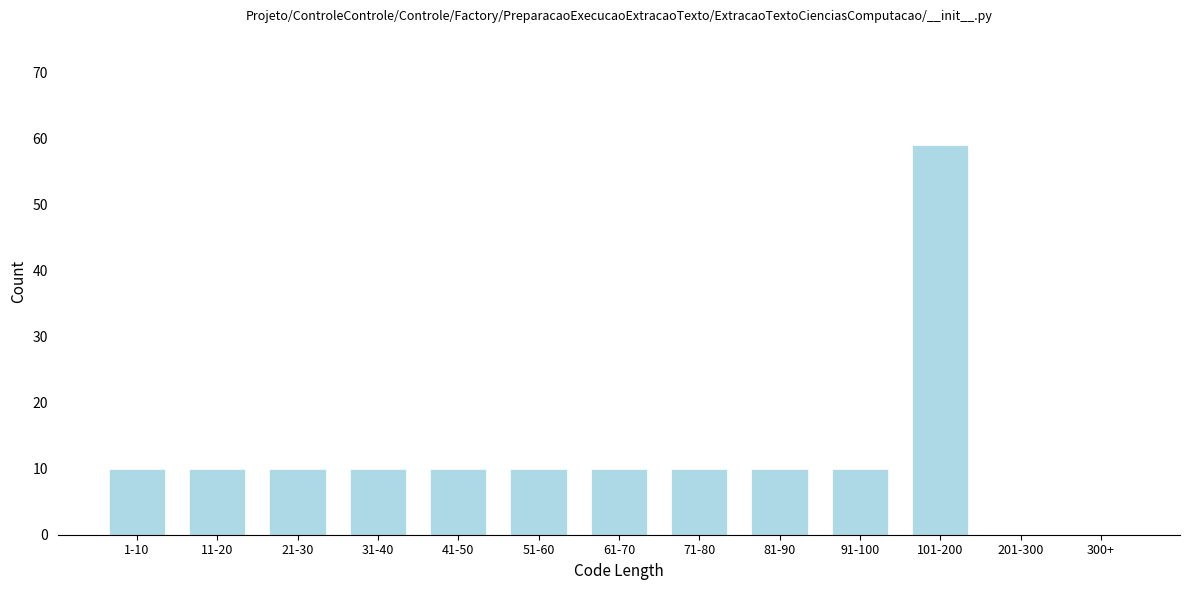

Reading right to left, list all the values displayed in this chart.

300+=0	201-300=0	101-200=59	91-100=10	81-90=10	71-80=10	61-70=10	51-60=10	41-50=10	31-40=10	21-30=10	11-20=10	1-10=10